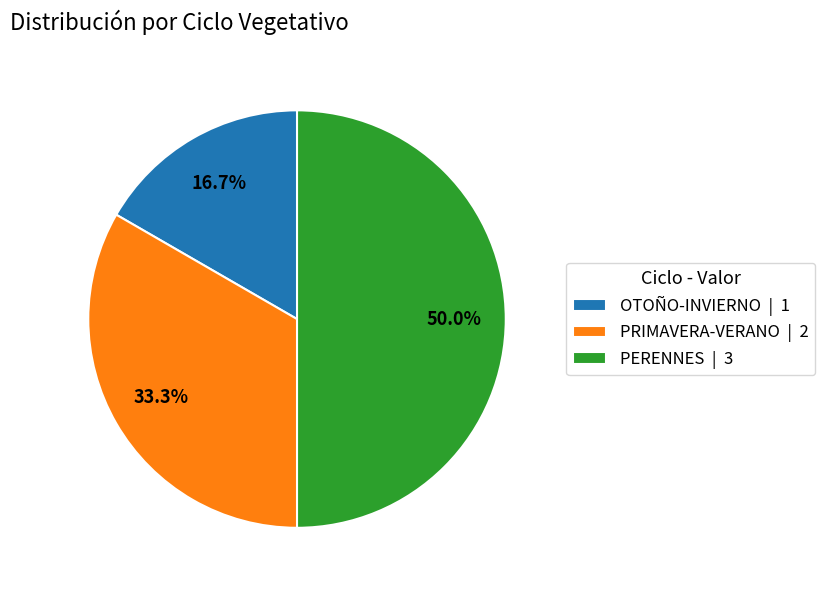

The OTOÑO-INVIERNO slice represents 17% of the pie. True or false?

True